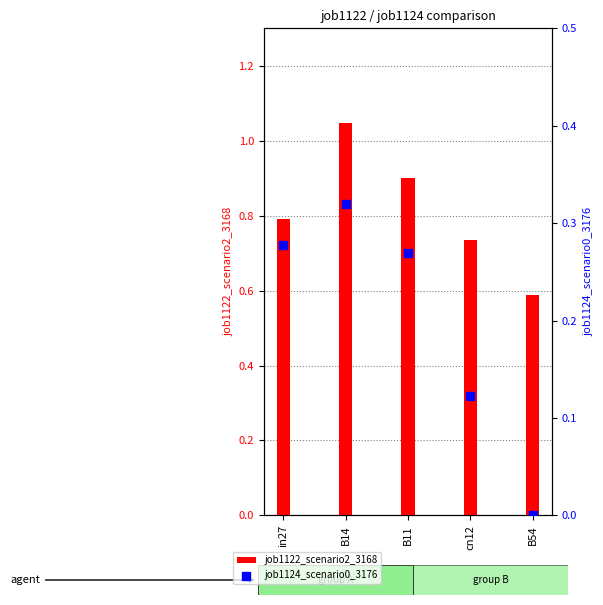

Which series reaches the minimum Y coordinate?

job1124_scenario0_3176